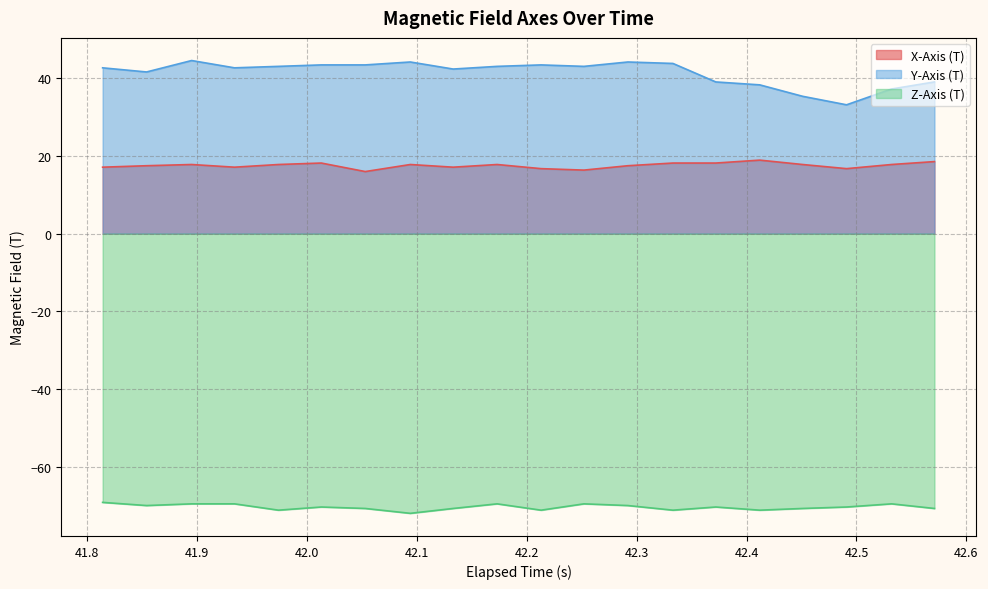

How many values in the Z-Axis (T) series exceed -70?

8